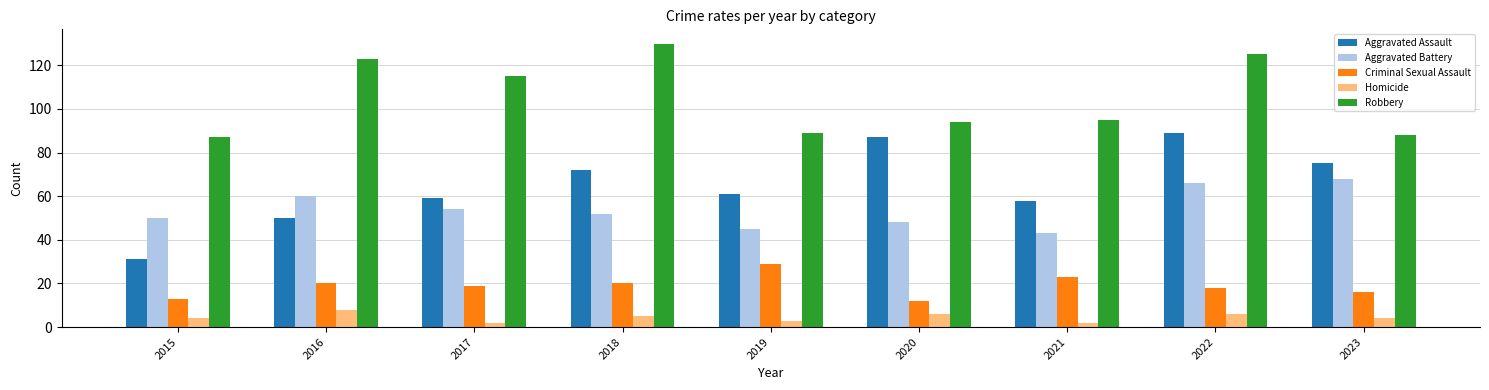

List the series in order of their peak value, highest first.

Robbery, Aggravated Assault, Aggravated Battery, Criminal Sexual Assault, Homicide